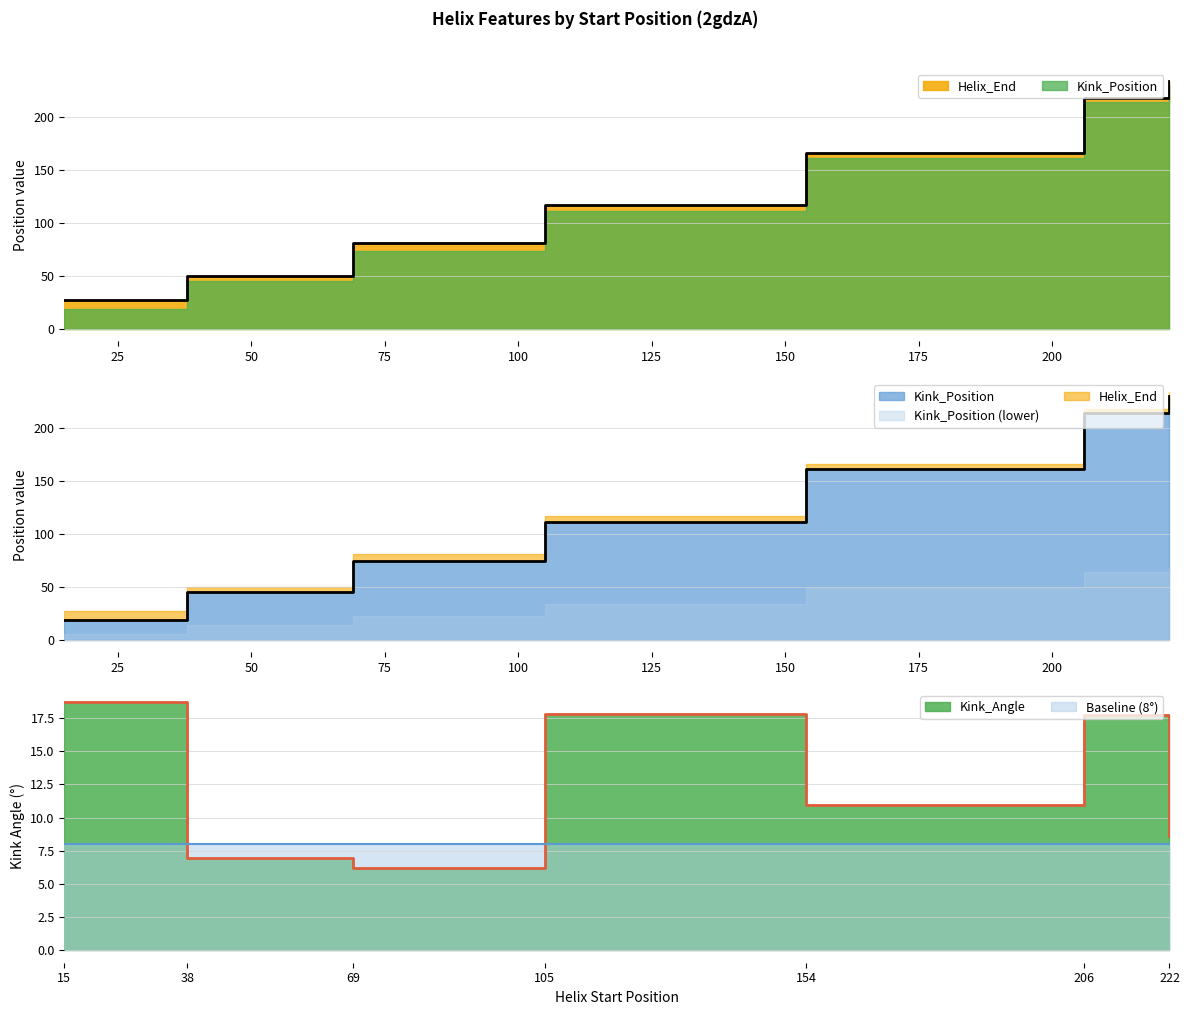

At 105, list the series in order from smallest to largest.

Kink_Angle, Kink_Position, Helix_End